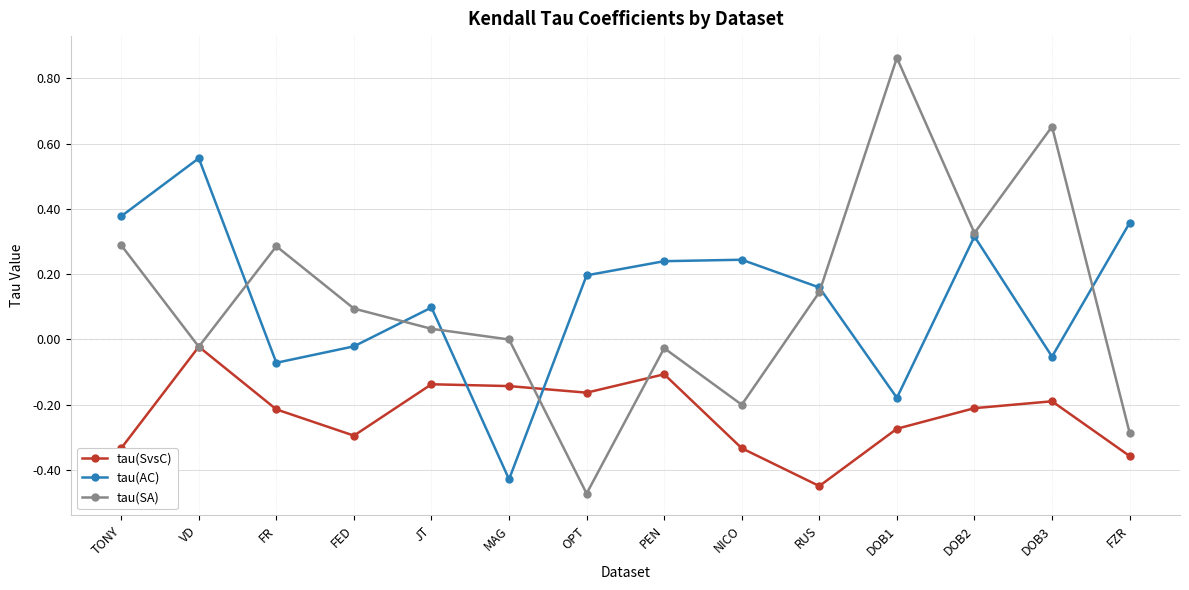

Which label corresponds to the largest value in the chart?

DOB1